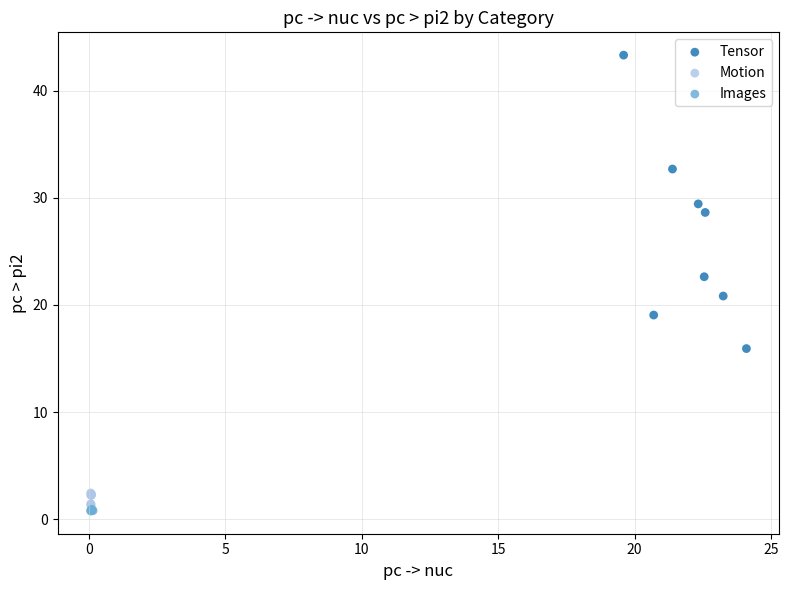

What are all the series names shown in the legend?

Tensor, Motion, Images